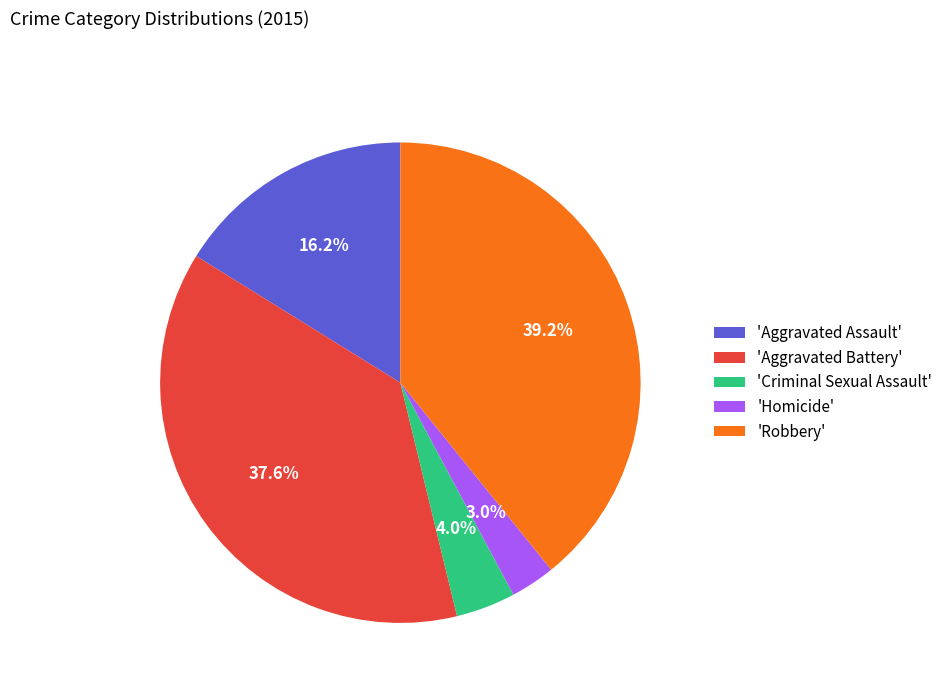

Combined, what portion of the pie is 'Homicide' and 'Aggravated Battery'?

40.6%